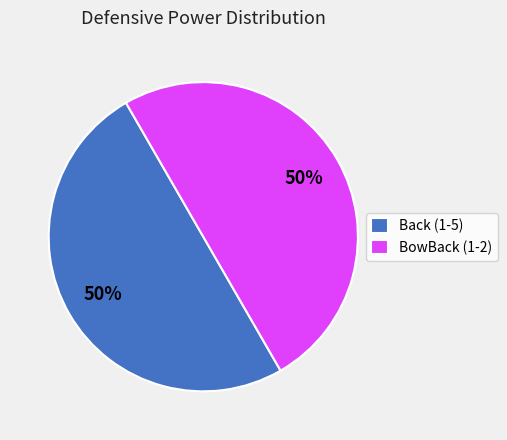

Is it true that Back (1-5) is 40% of the pie?

False